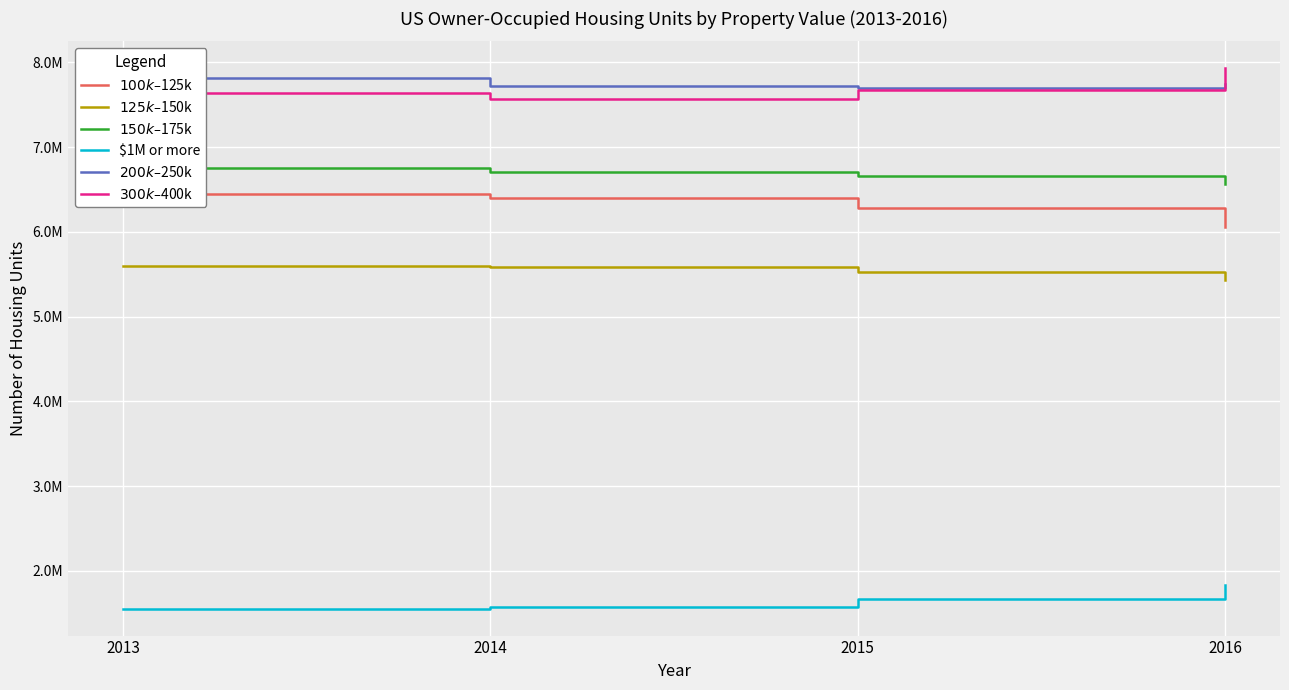

Reading left to right, list all the values displayed in this chart.

$100k–$125k: 6452180	6395160	6275740	6056460
$125k–$150k: 5598560	5580960	5528330	5433930
$150k–$175k: 6754950	6711400	6659970	6570070
$1M or more: 1553510	1572710	1670500	1835050
$200k–$250k: 7819440	7716110	7692490	7745480
$300k–$400k: 7644270	7571560	7674800	7929210